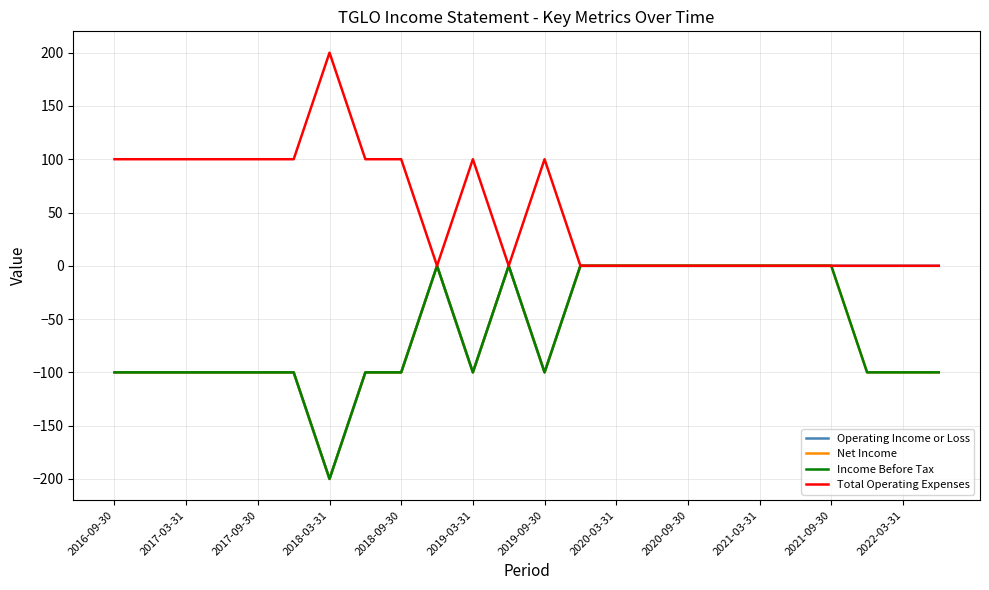

How many lines are shown in the chart?

4